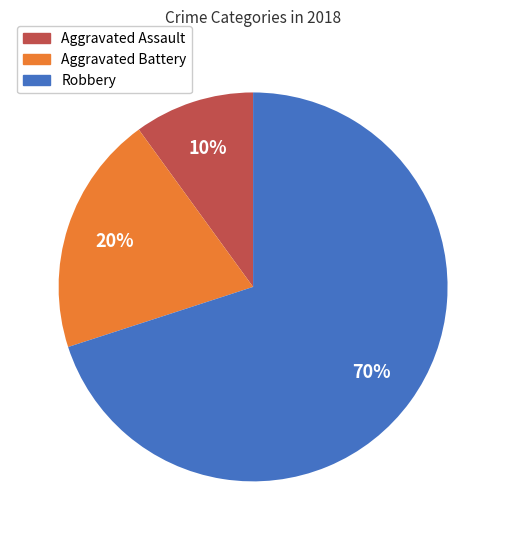

Does any single category account for the majority?

Yes